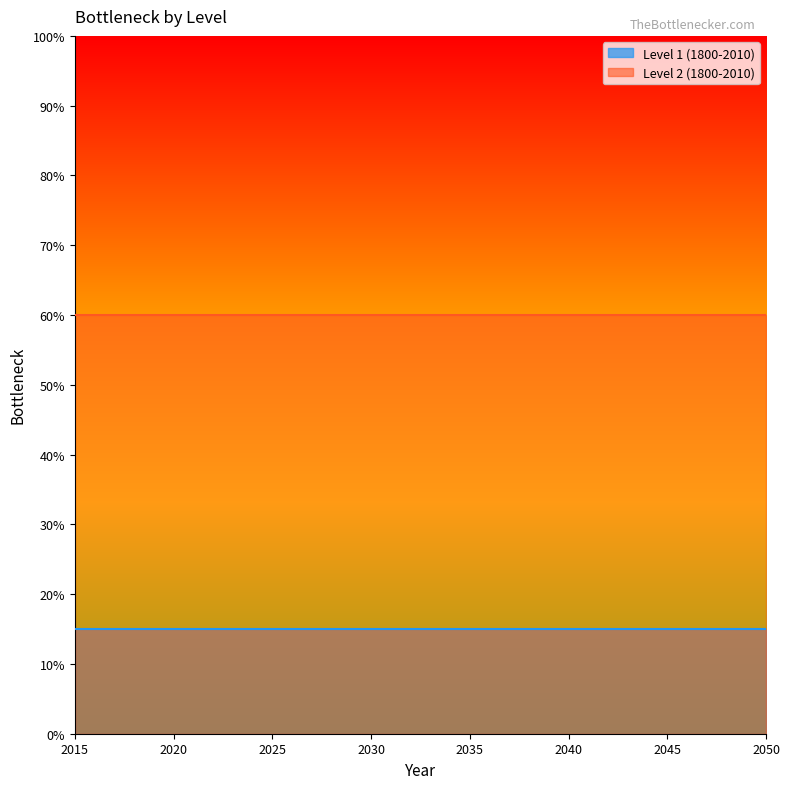

What is the difference between the highest and lowest values at 2040?

0.4